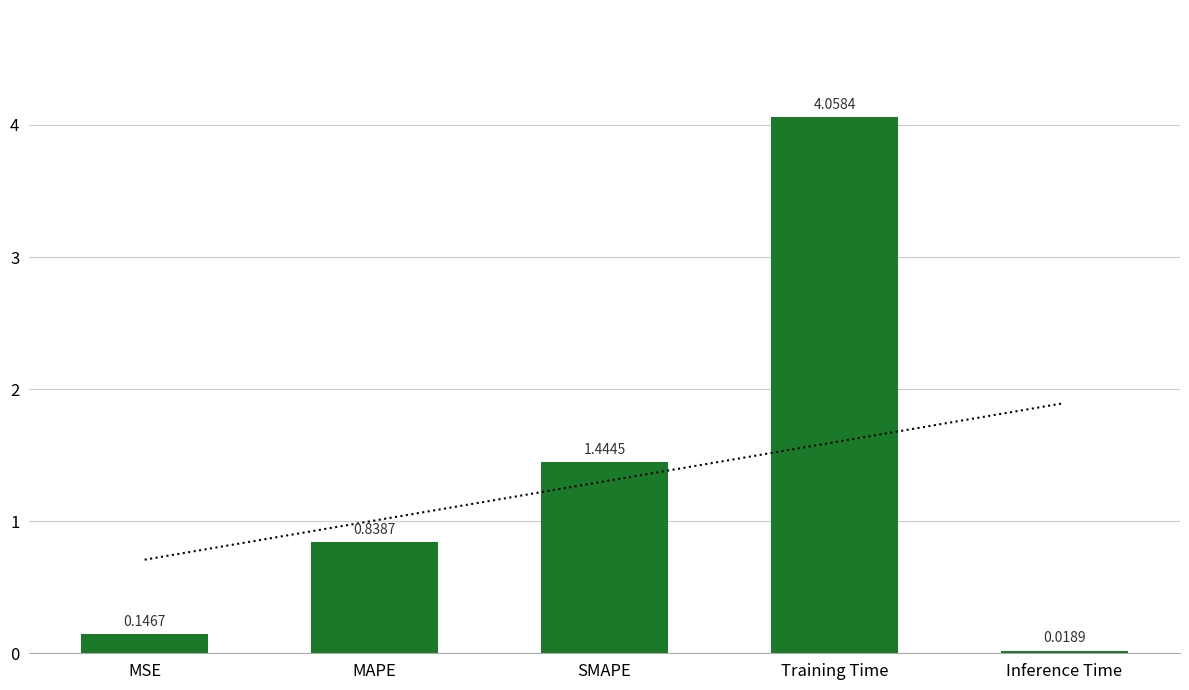

List the labels in order of value, largest first.

Training Time, SMAPE, MAPE, MSE, Inference Time